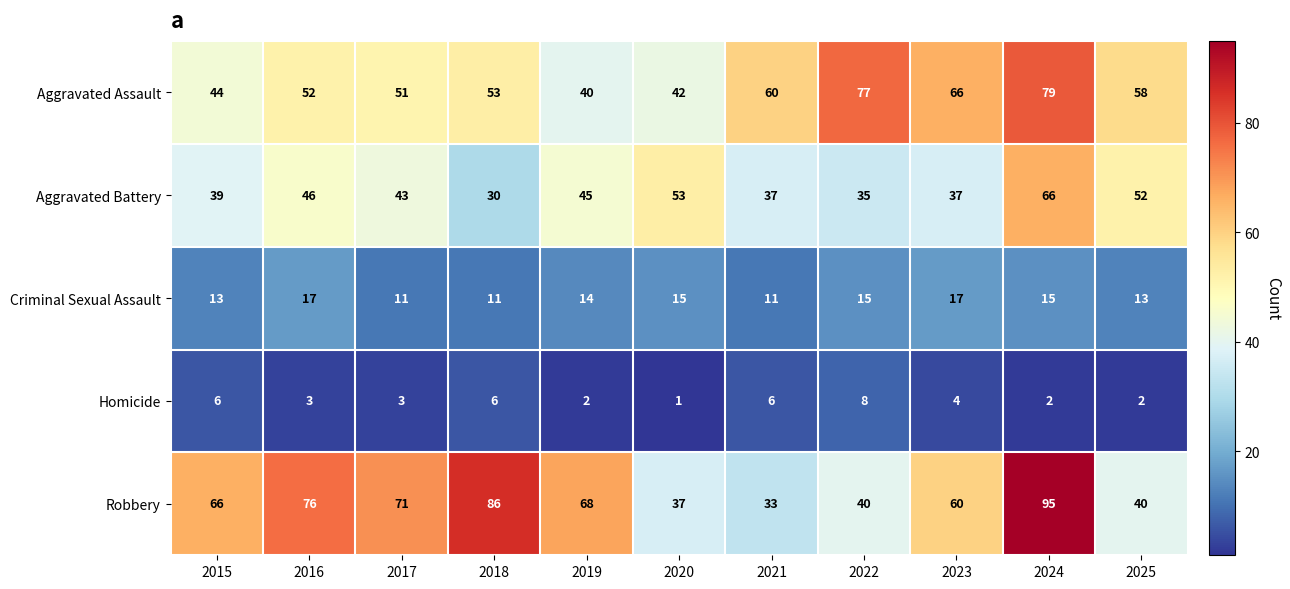

What is the difference between the maximum and second lowest values in the Aggravated Battery series?

31